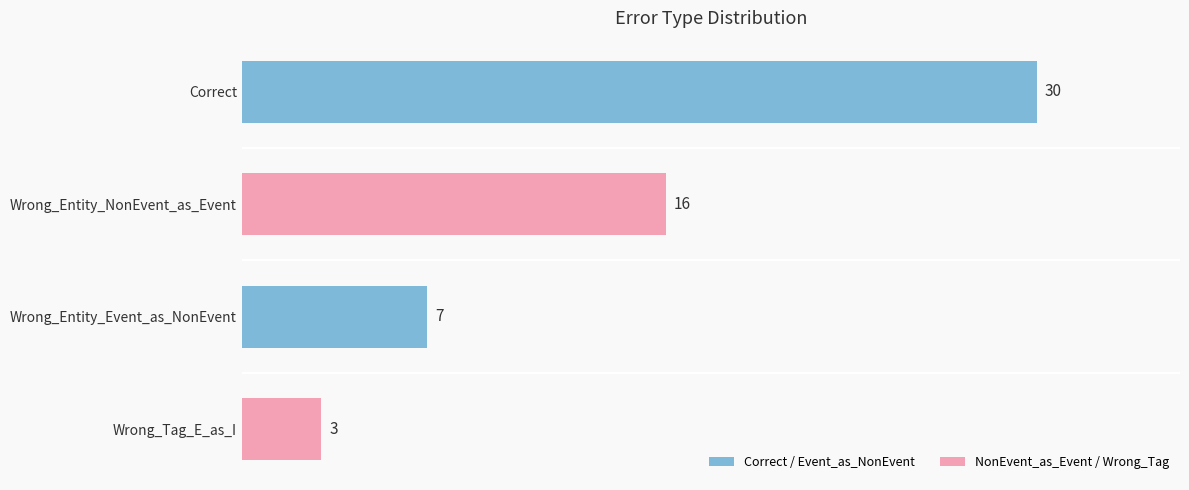

What is the sum of all values?

56